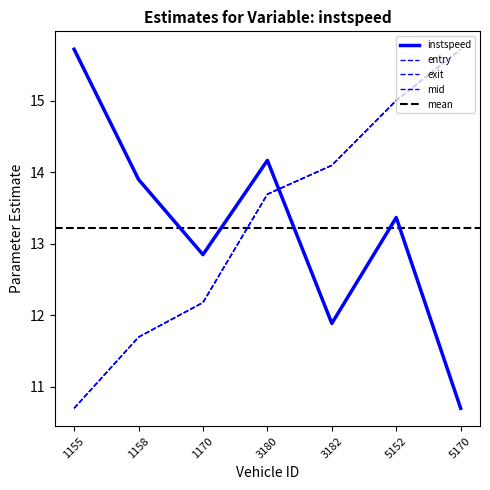

Reading left to right, what are all the values shown in this chart?

entry: 1155.0=10.7	1158.0=11.7	1170.0=12.2	3180.0=13.7	3182.0=14.1	5152.0=15.0	5170.0=15.7
mid: 1155.0=10.7	1158.0=11.7	1170.0=12.2	3180.0=13.7	3182.0=14.1	5152.0=15.0	5170.0=15.7
instspeed: 1155.0=15.7	1158.0=13.9	1170.0=12.8	3180.0=14.2	3182.0=11.9	5152.0=13.4	5170.0=10.7
exit: 1155.0=10.7	1158.0=11.7	1170.0=12.2	3180.0=13.7	3182.0=14.1	5152.0=15.0	5170.0=15.7